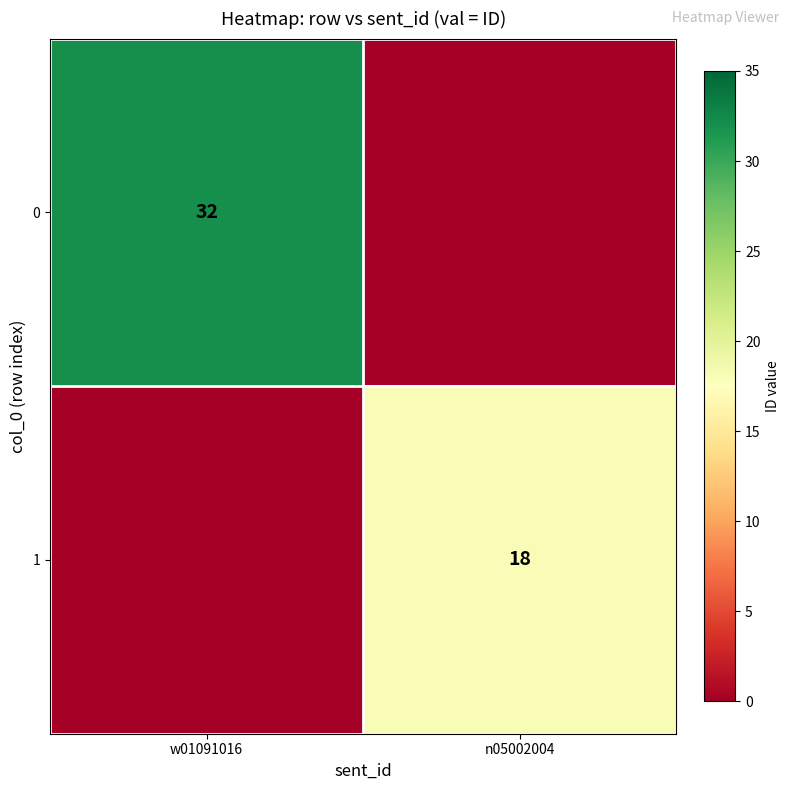

True or false: 0 has a value of 32 at w01091016.

True